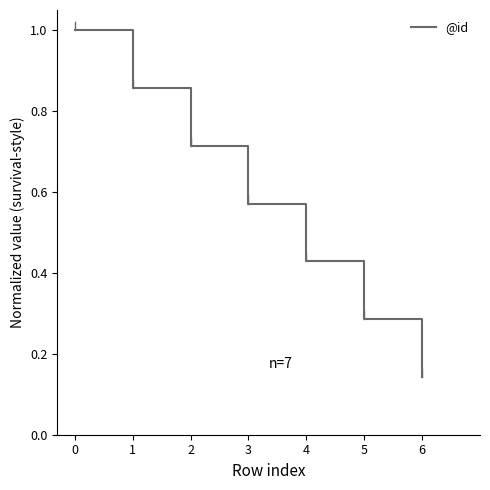

What is the change in value from 0 to 5?

-0.7